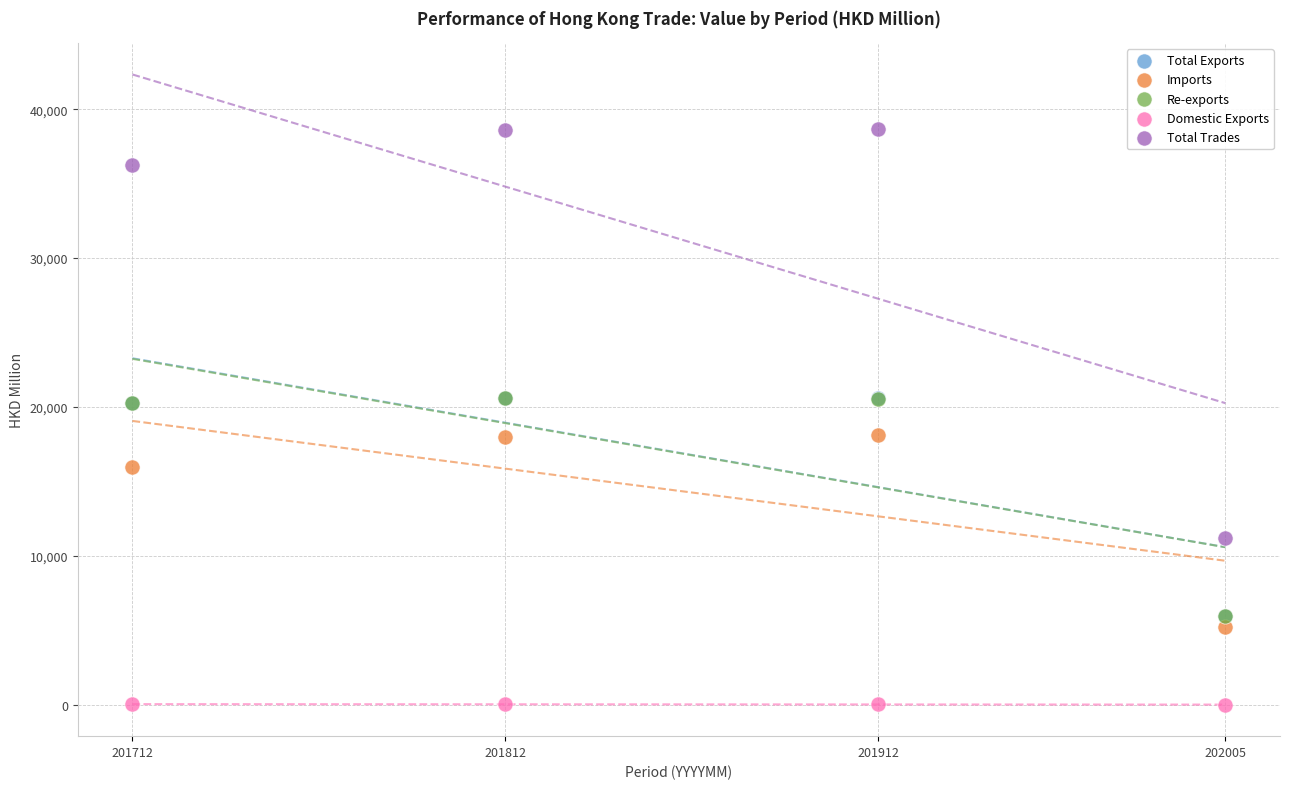

Which series reaches the minimum Y coordinate?

Domestic Exports